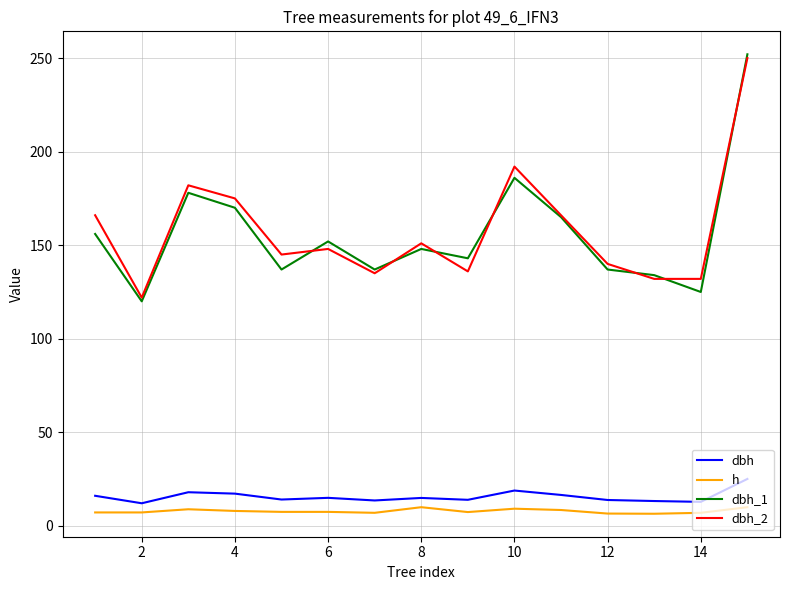

Which series has the largest range (max minus min)?

dbh_1